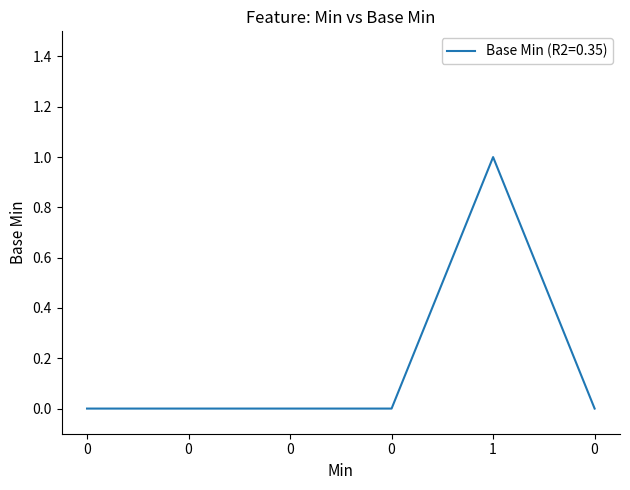

Is it true that the value at 0 is 0?

True